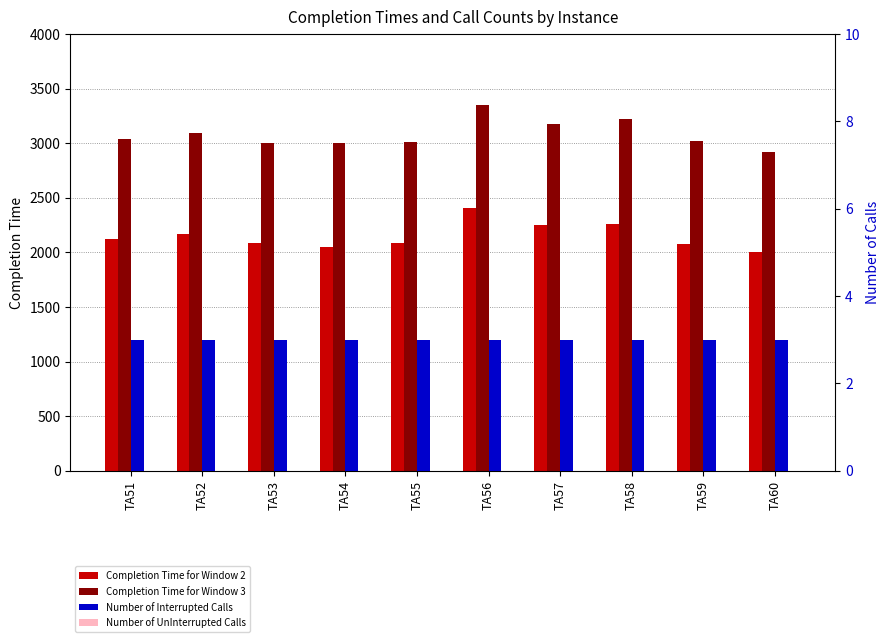

What are all the series names shown in the legend?

Completion Time for Window 2, Completion Time for Window 3, Number of Interrupted Calls, Number of UnInterrupted Calls